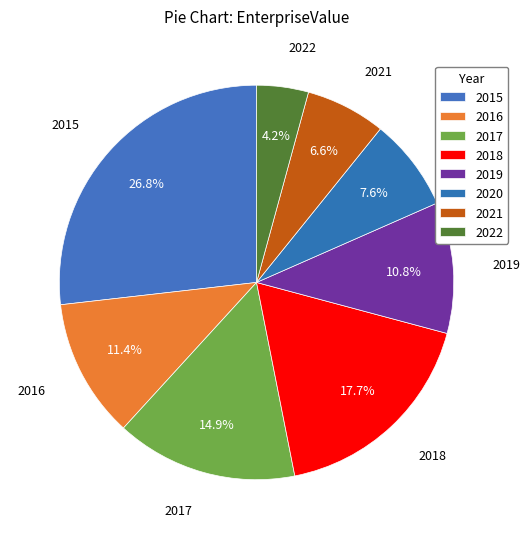

How many slices are in this pie chart?

8